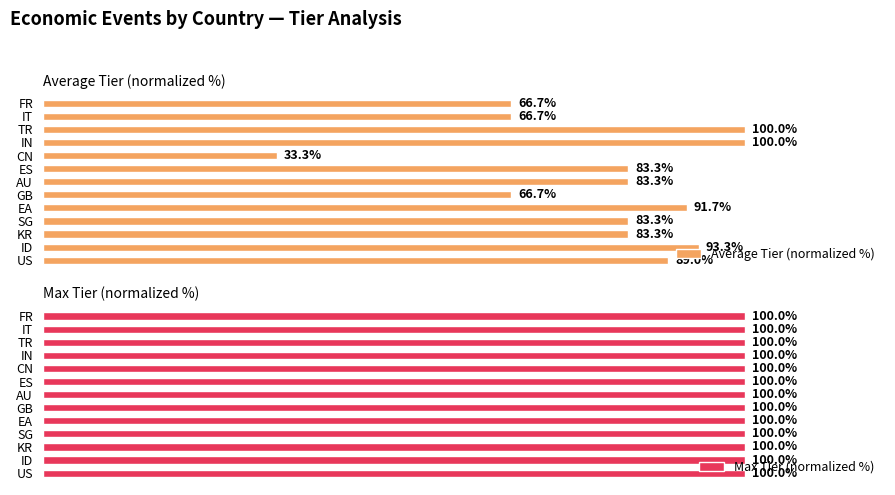

At which label does Average Tier (normalized %) reach its minimum?

CN